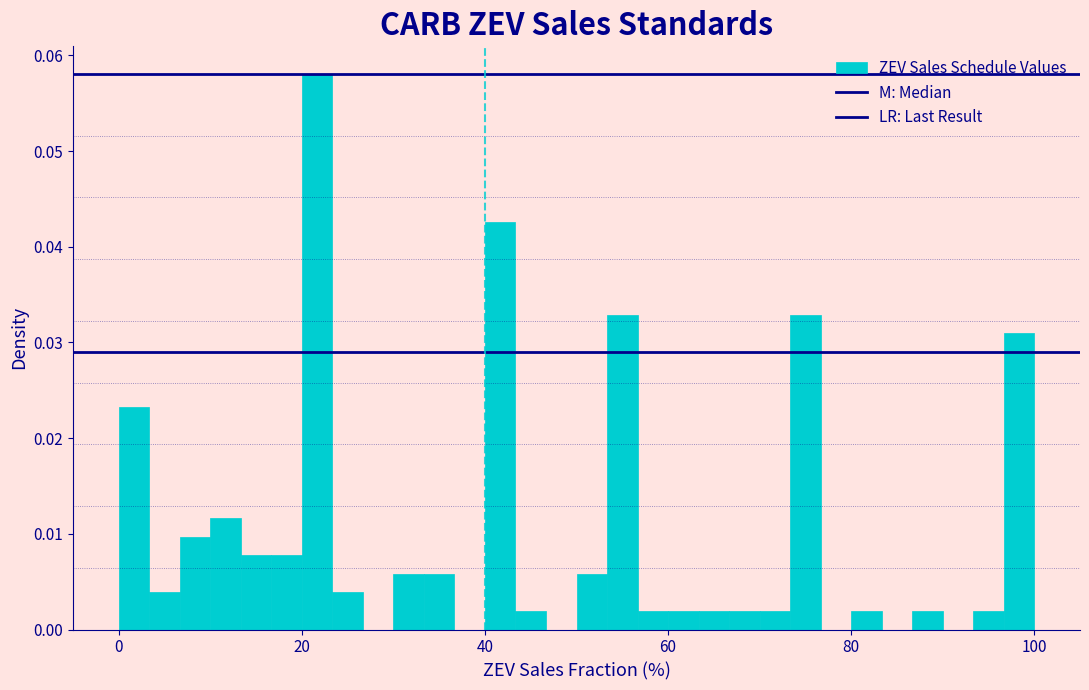

Around what value on the x-axis is the tallest bar? Give the approximate position of its centre, as read against the axis.

22